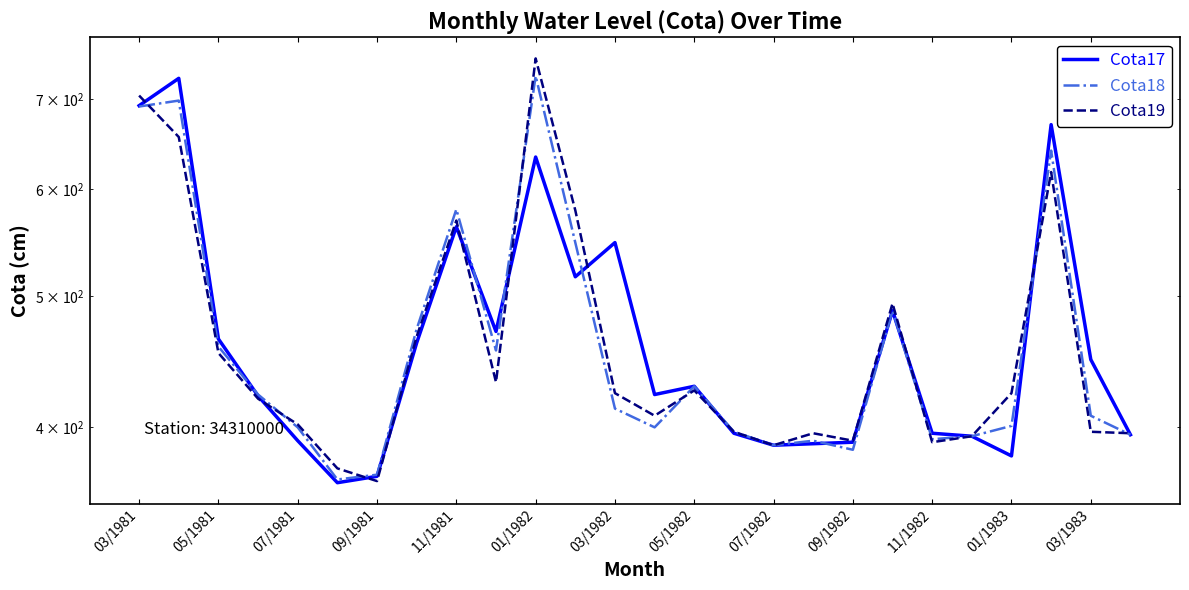

Does the chart have visible grid lines?

No